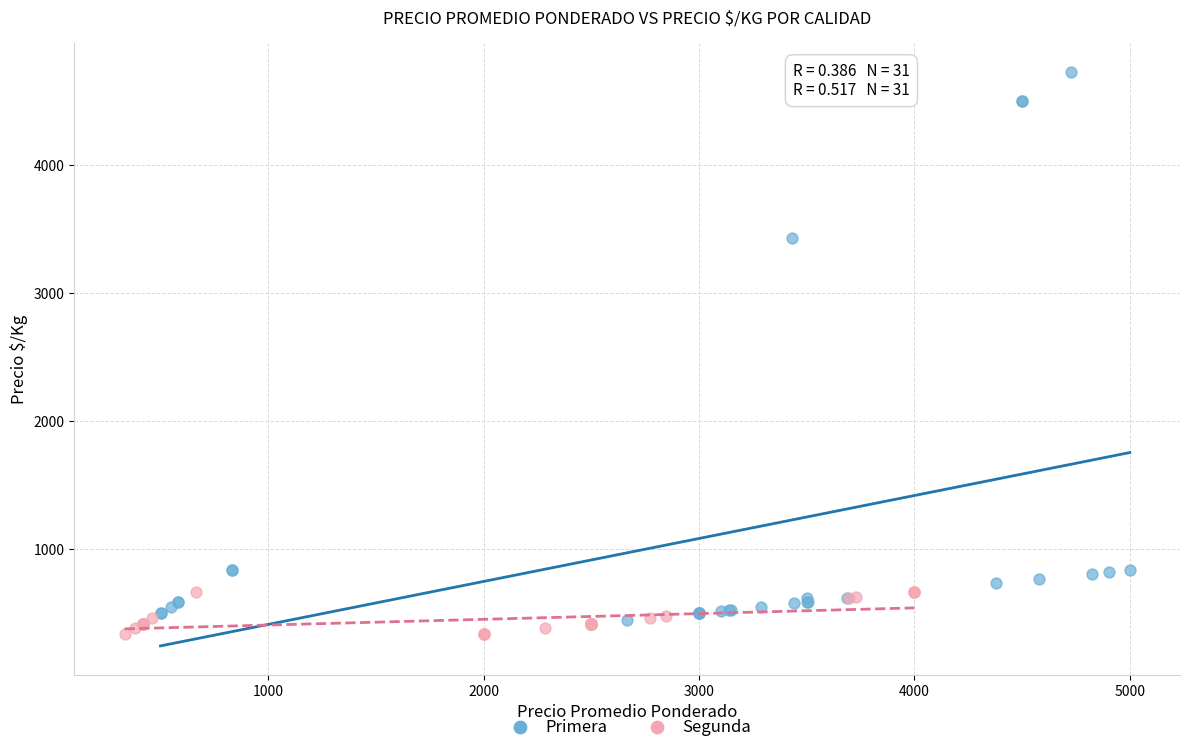

Which series reaches the minimum Y coordinate?

Segunda